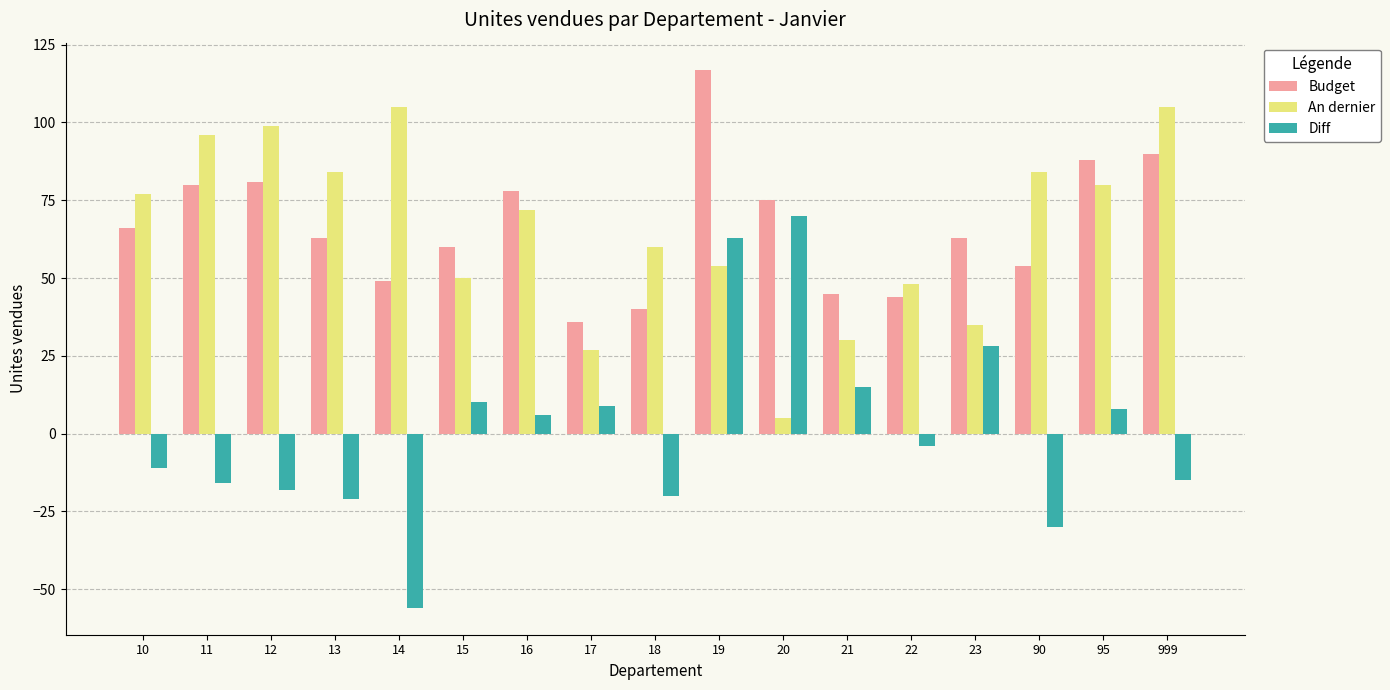

True or false: An dernier has a value of 35 at 23.

True